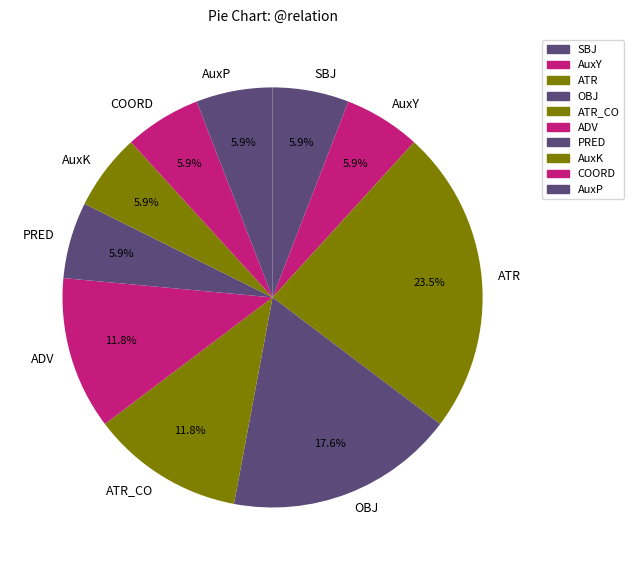

Does SBJ represent more than half of the total?

No